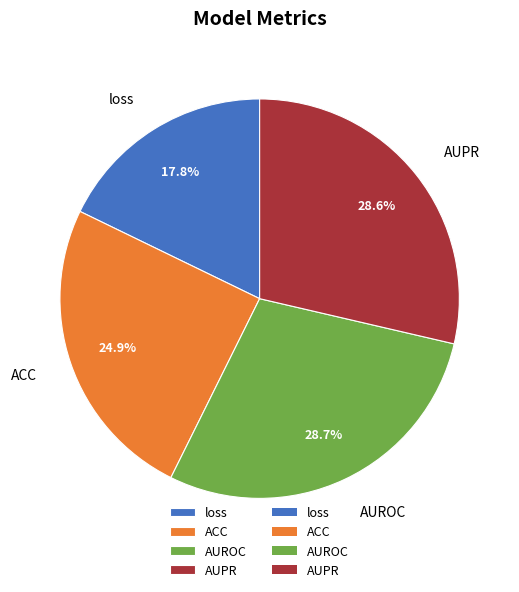

Is there any slice that represents more than half of the pie?

No